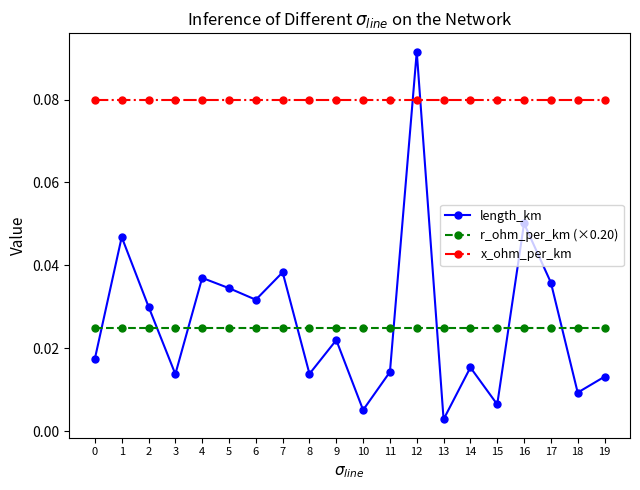

In length_km, how many points are higher than both neighbors (excluding endpoints)?

7